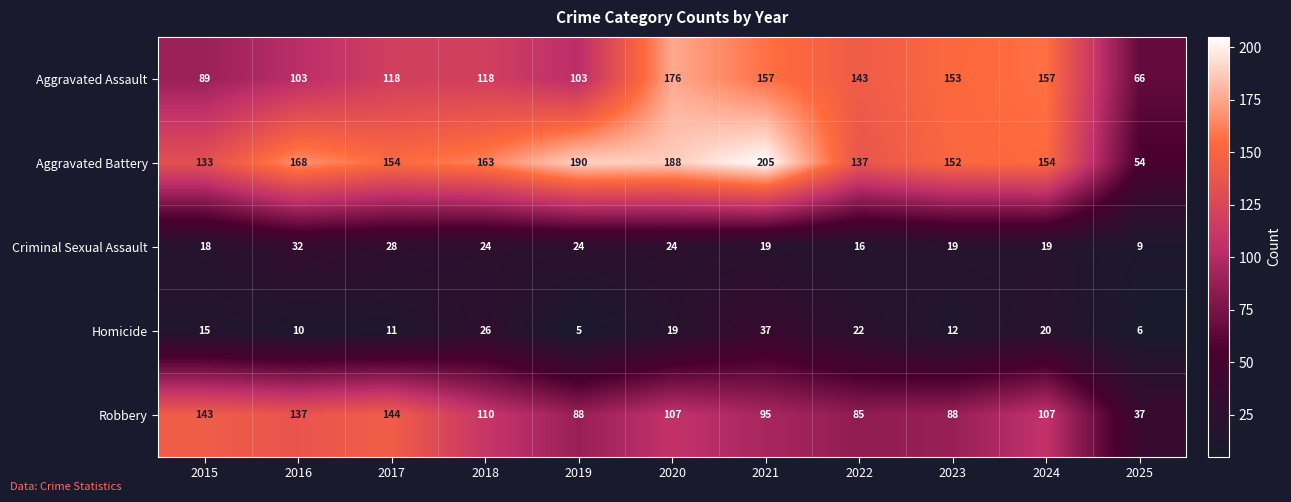

Which series has the largest total across all categories?

Aggravated Battery